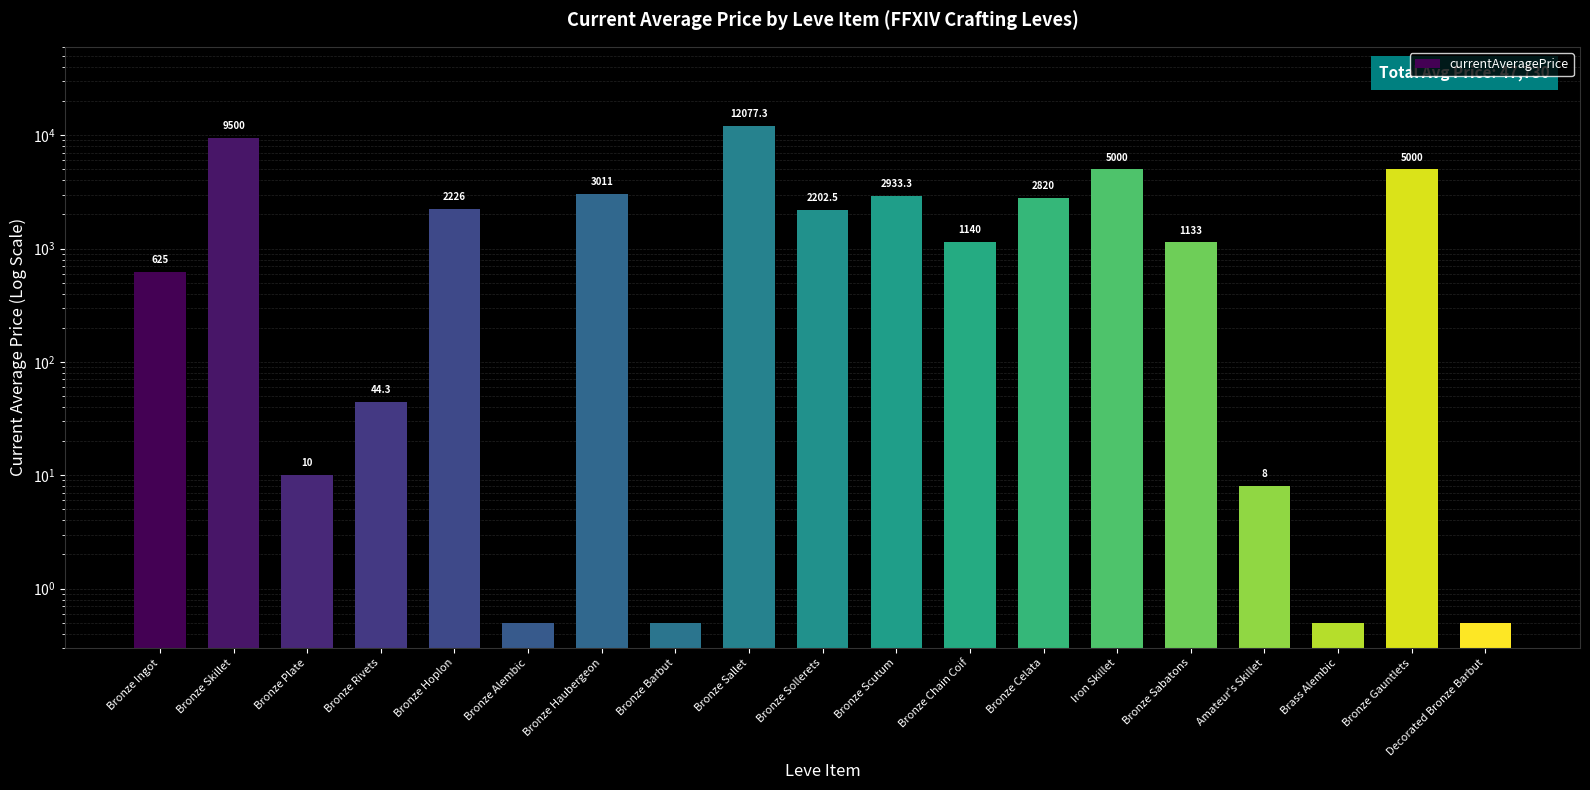

Is it true that the value at Bronze Barbut is 0.2?

False